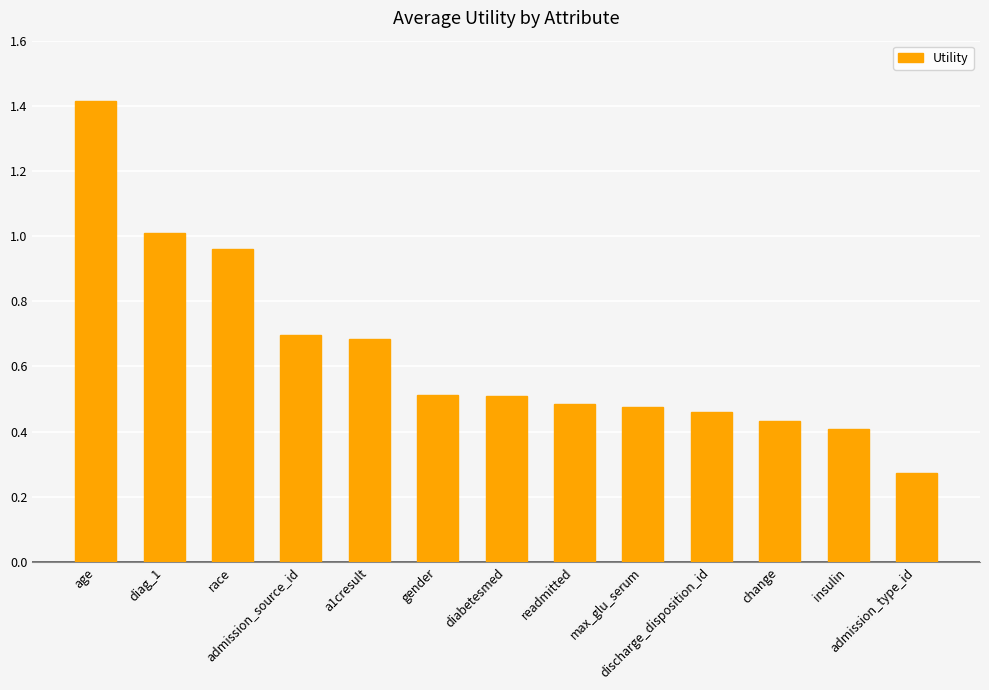

What is the sum of all values?

8.3